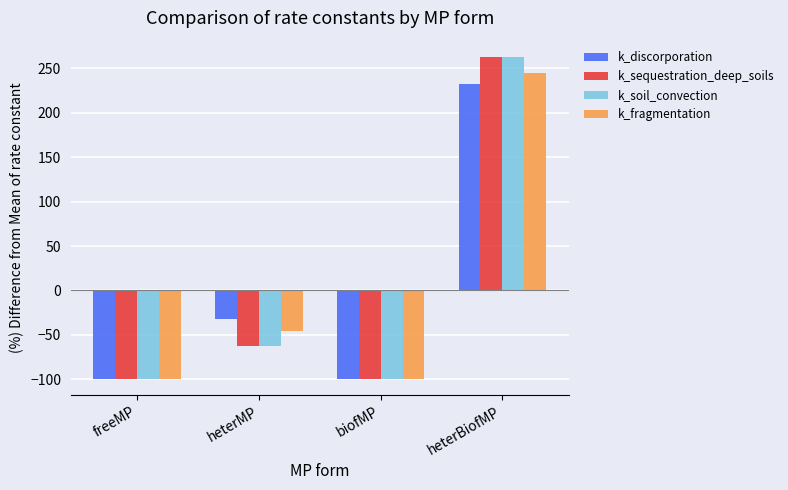

How many values in k_sequestration_deep_soils are above zero?

1